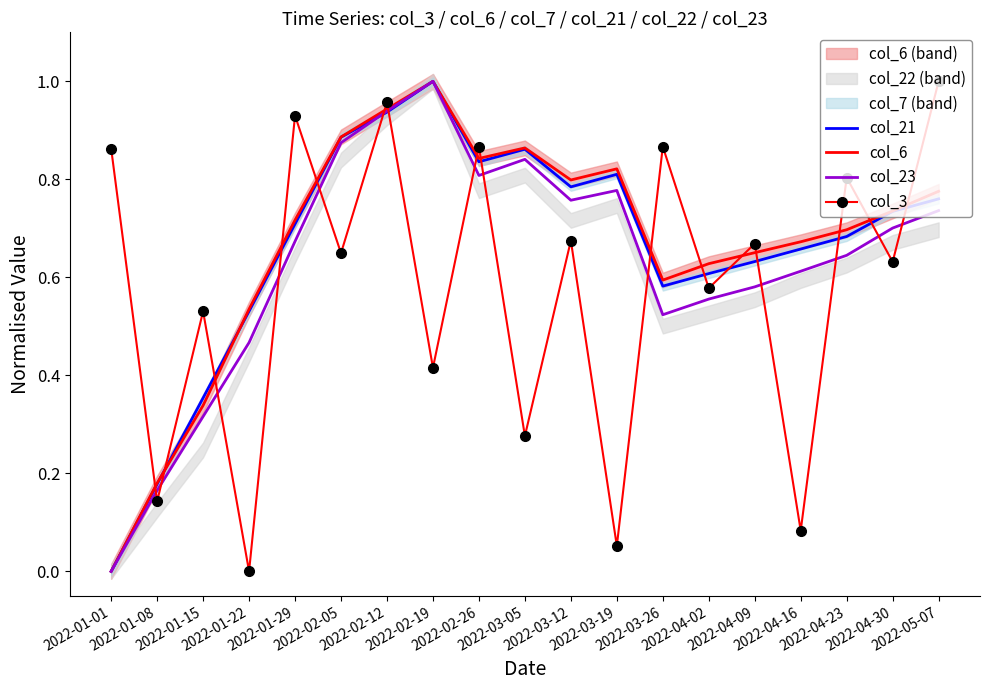

In col_23, how many points are lower than both neighbors (excluding endpoints)?

3